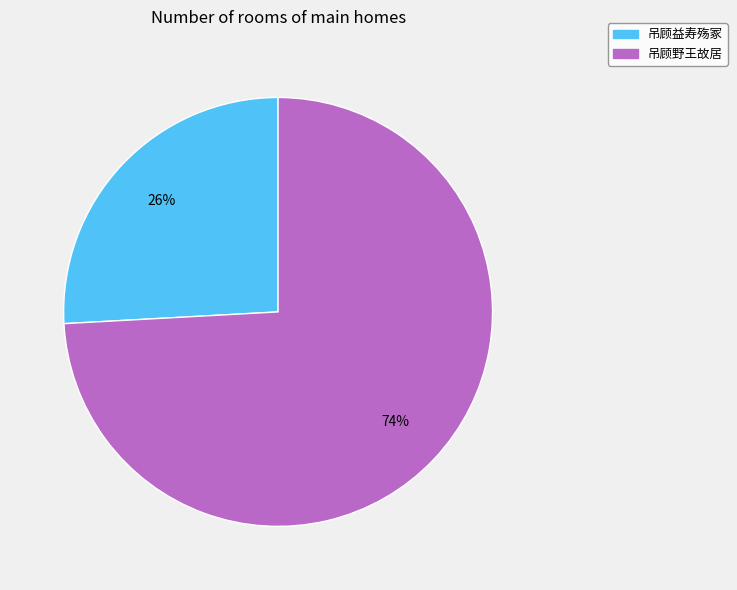

Which slice is the smallest?

吊顾益寿殇冢